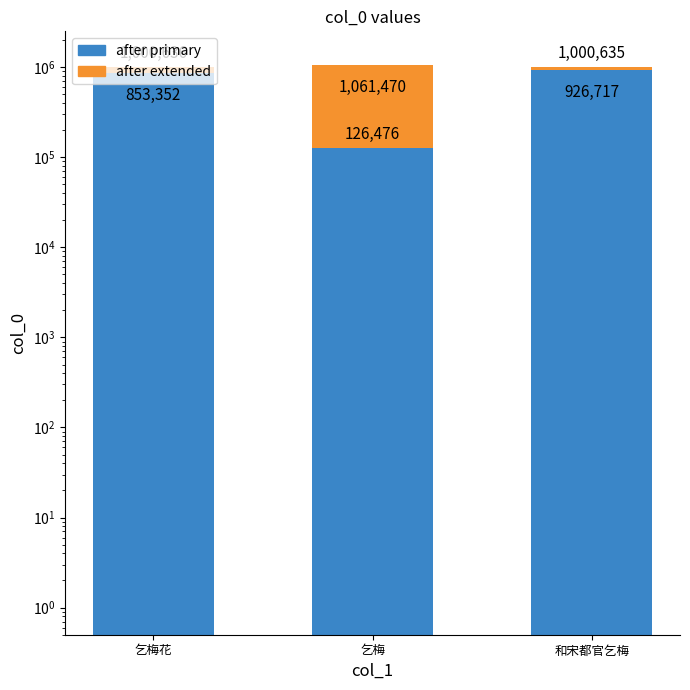

True or false: after primary has a value of 409257 at 乞梅.

False